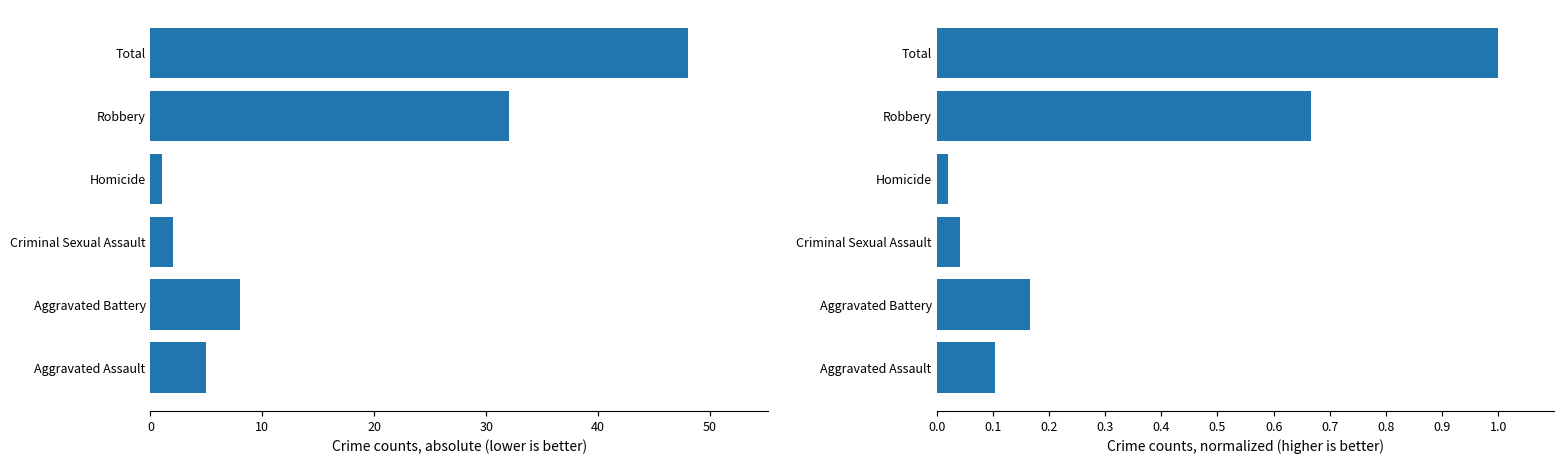

The chart shows a value of 0.3 at Aggravated Battery. True or false?

False